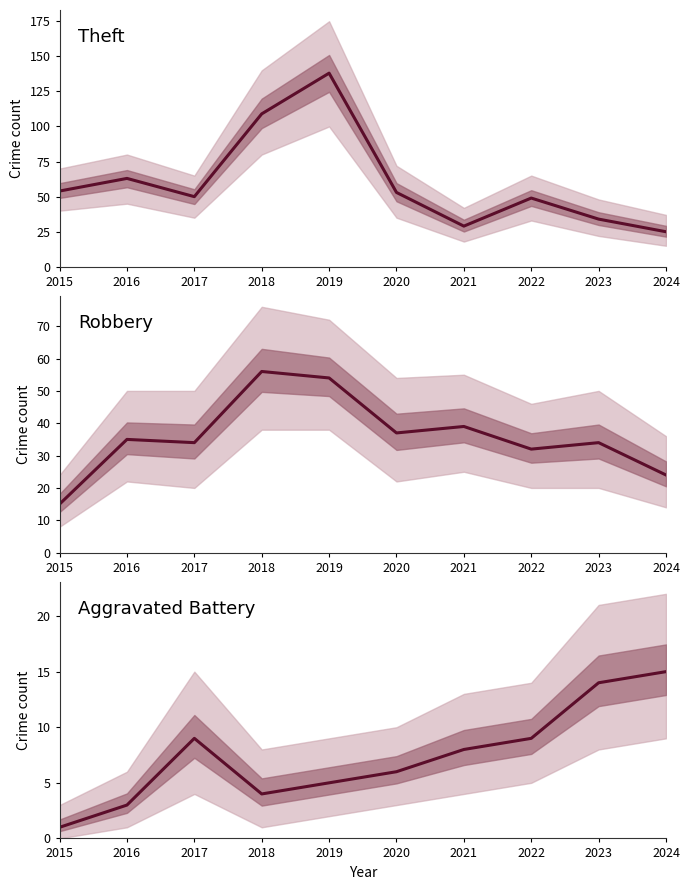

Which label corresponds to the largest value in the chart?

2019